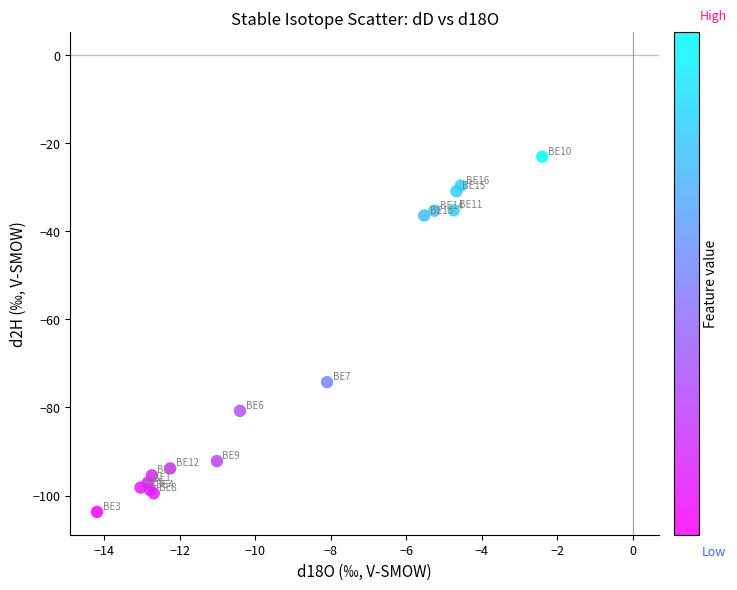

What Y value in the scatter plot is closest to -63?

-74.3